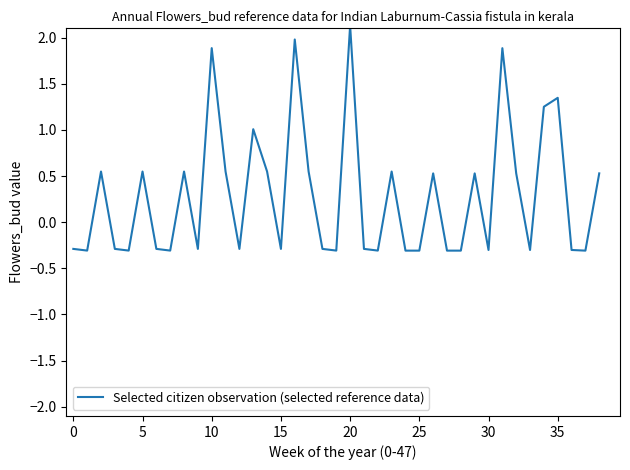

What is the minimum value shown in the chart?

-0.3